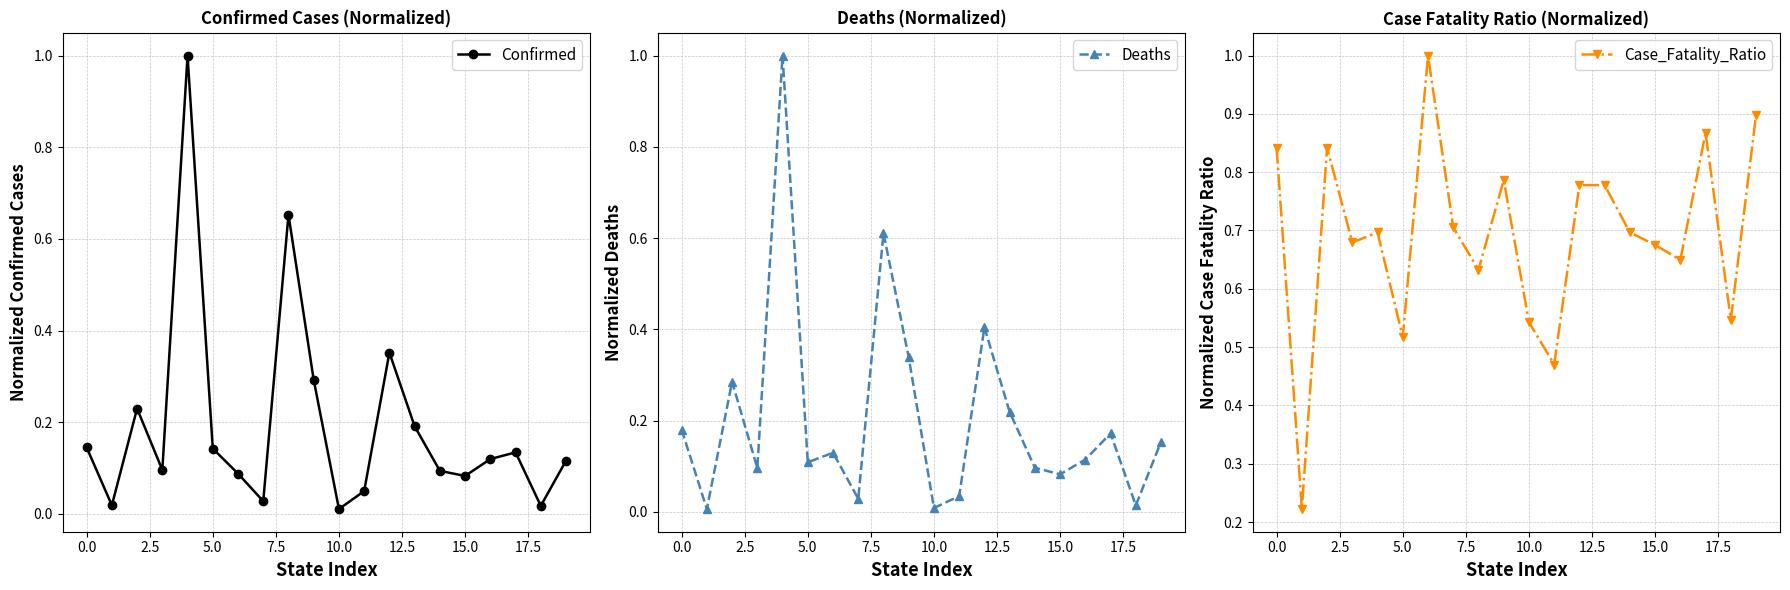

True or false: Confirmed has more than 0 interior local peaks.

True